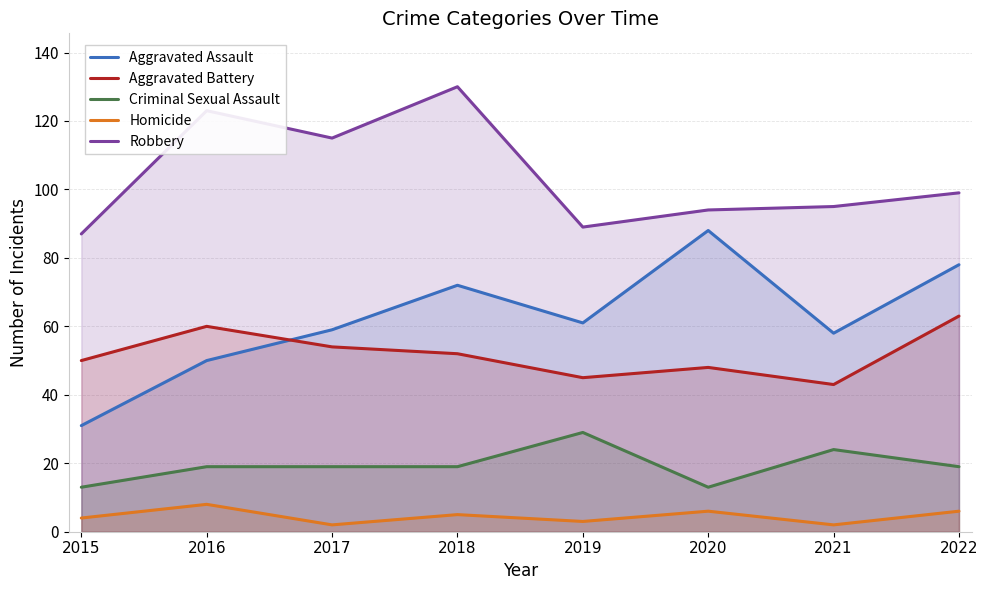

Reading right to left, extract all data points from this chart.

Aggravated Assault: 2022=78	2021=58	2020=88	2019=61	2018=72	2017=59	2016=50	2015=31
Aggravated Battery: 2022=63	2021=43	2020=48	2019=45	2018=52	2017=54	2016=60	2015=50
Criminal Sexual Assault: 2022=19	2021=24	2020=13	2019=29	2018=19	2017=19	2016=19	2015=13
Homicide: 2022=6	2021=2	2020=6	2019=3	2018=5	2017=2	2016=8	2015=4
Robbery: 2022=99	2021=95	2020=94	2019=89	2018=130	2017=115	2016=123	2015=87